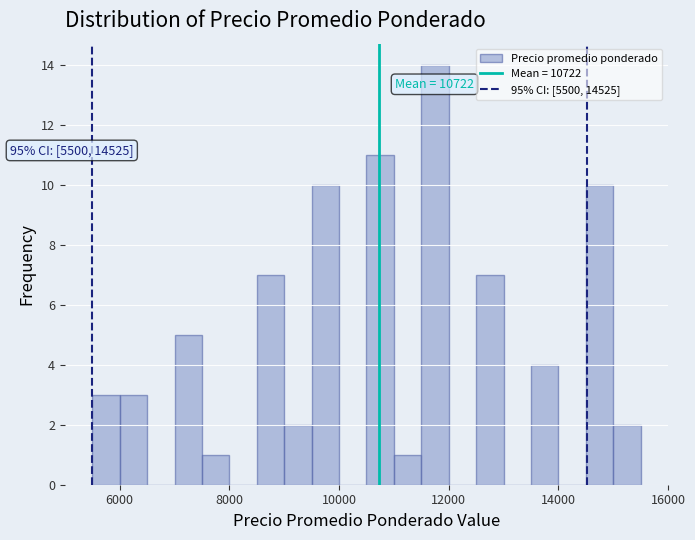

Around what value on the x-axis is the tallest bar? Give the approximate position of its centre, as read against the axis.

11800